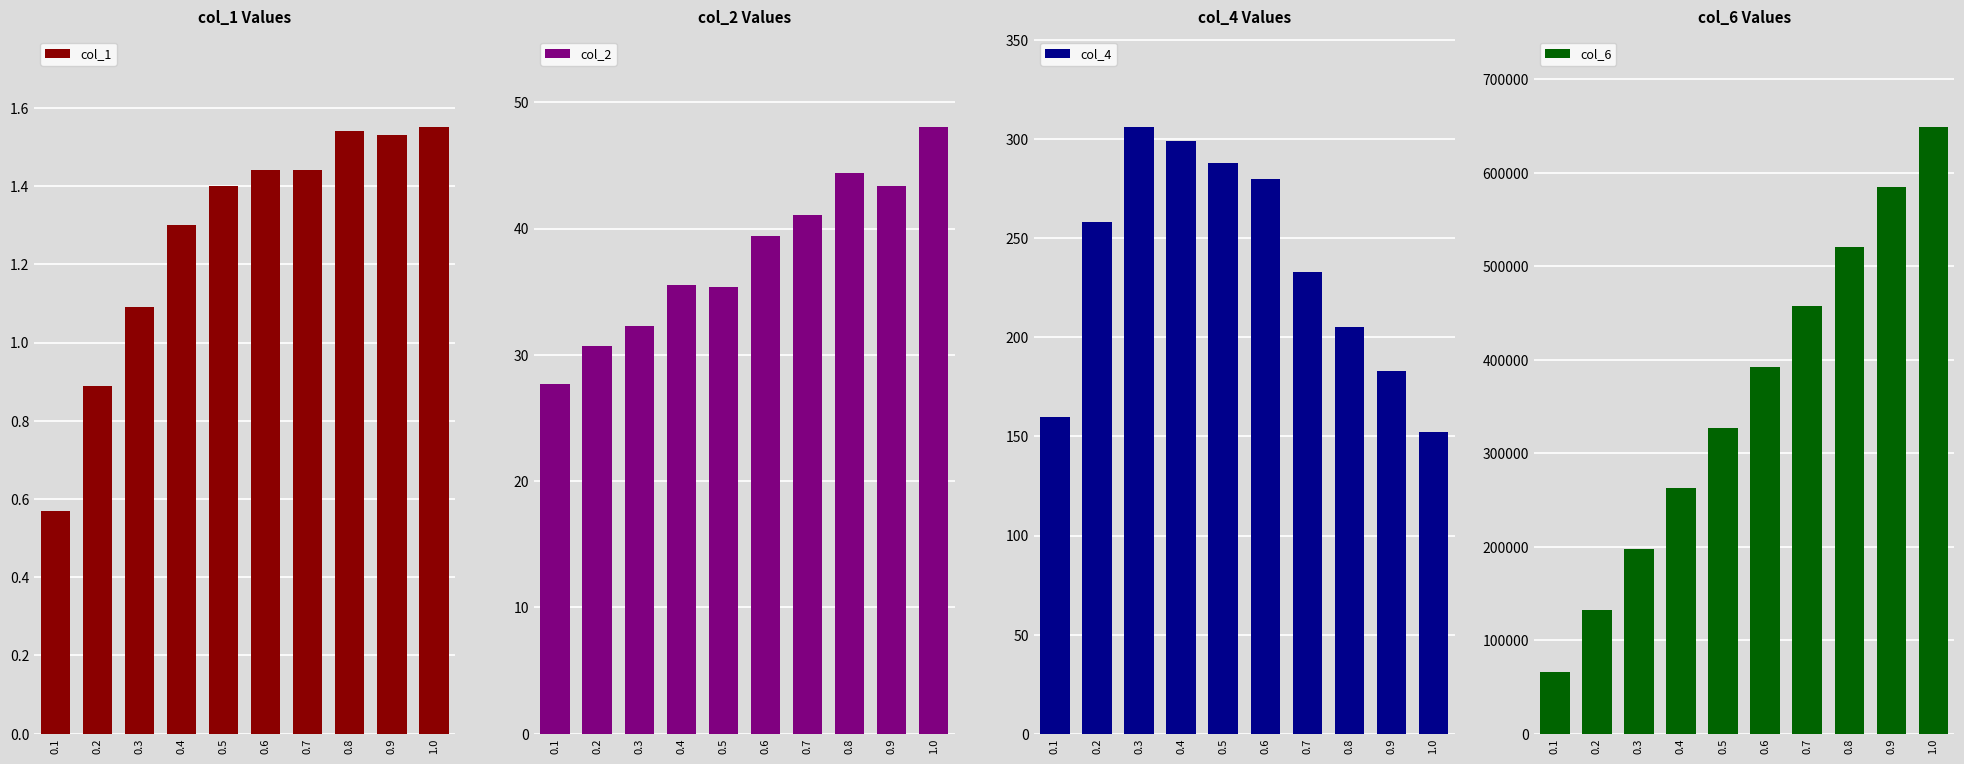

What is the highest value of the col_4 series?

306